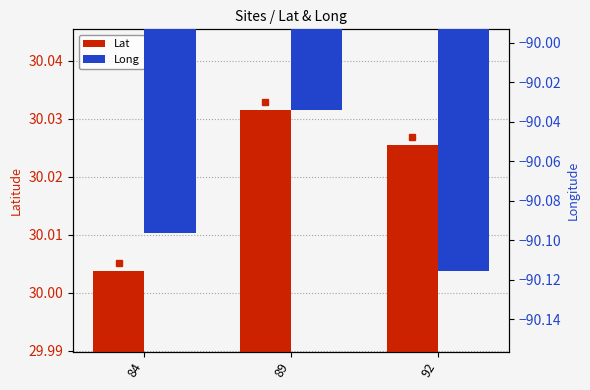

Which has a higher value, 84 or 89?

89